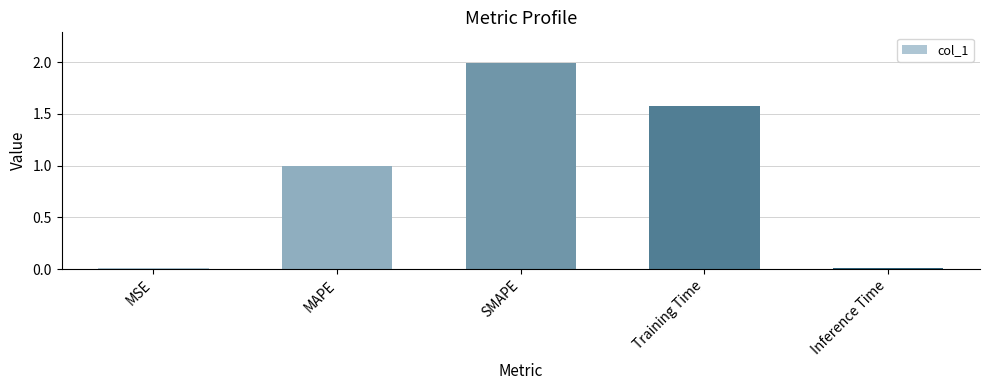

Which has a higher value, MAPE or SMAPE?

SMAPE